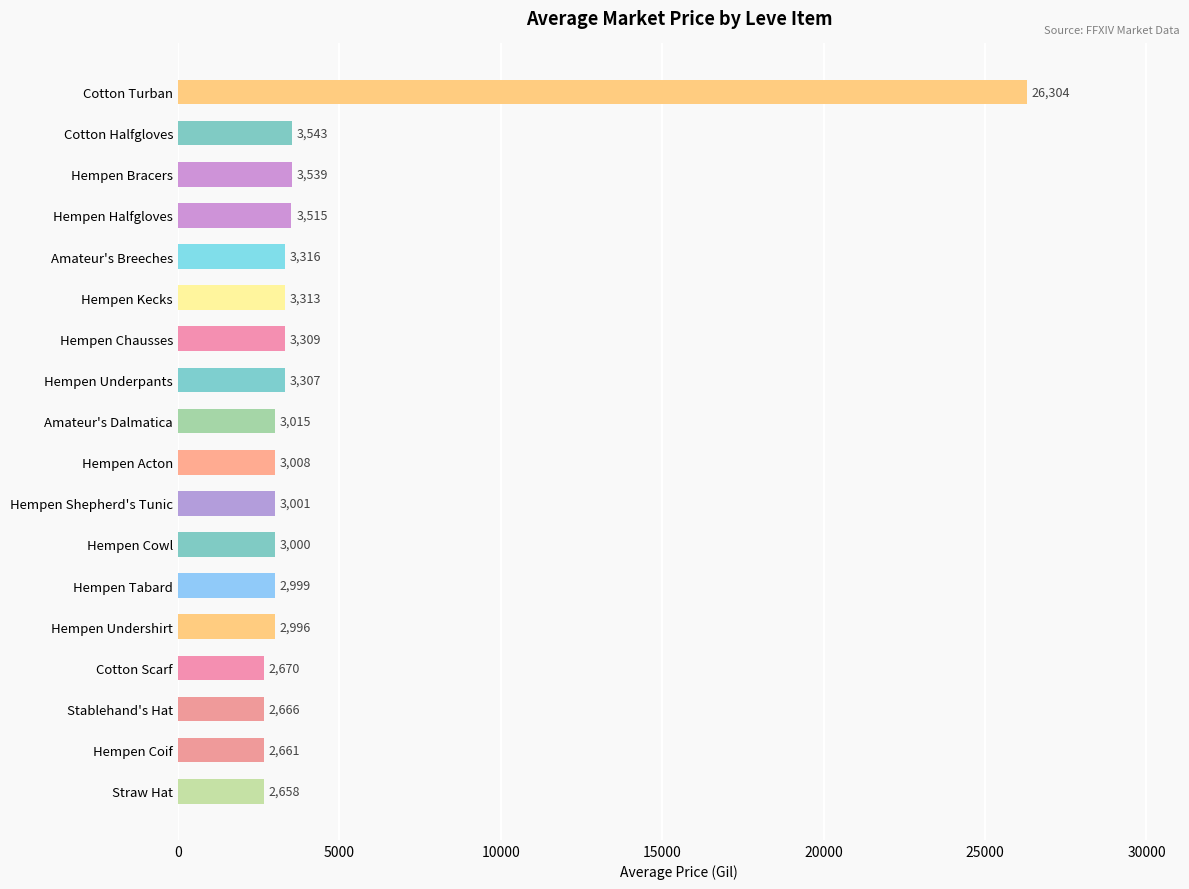

What is the average value?

4379